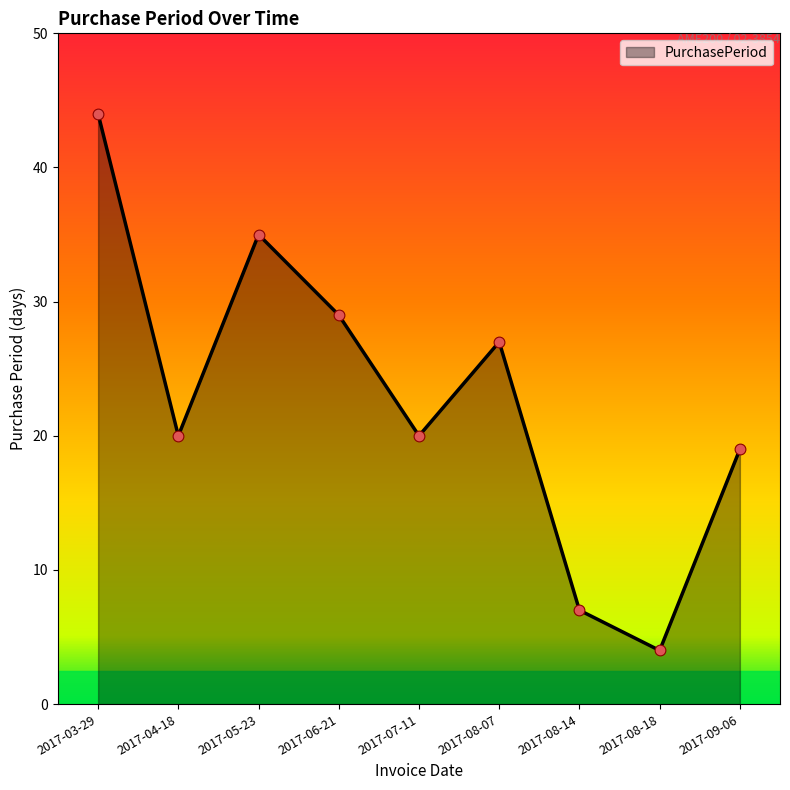

Approximately how many times larger is the value at 2017-06-21 compared to 2017-08-14?

4.1